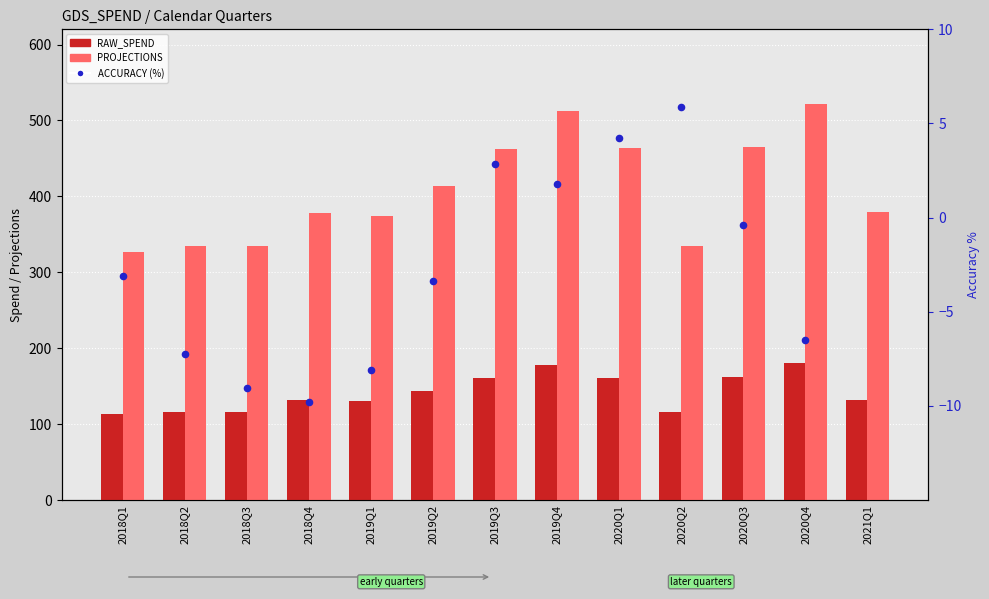

What is the total value across all series at 2019Q2?

557.9